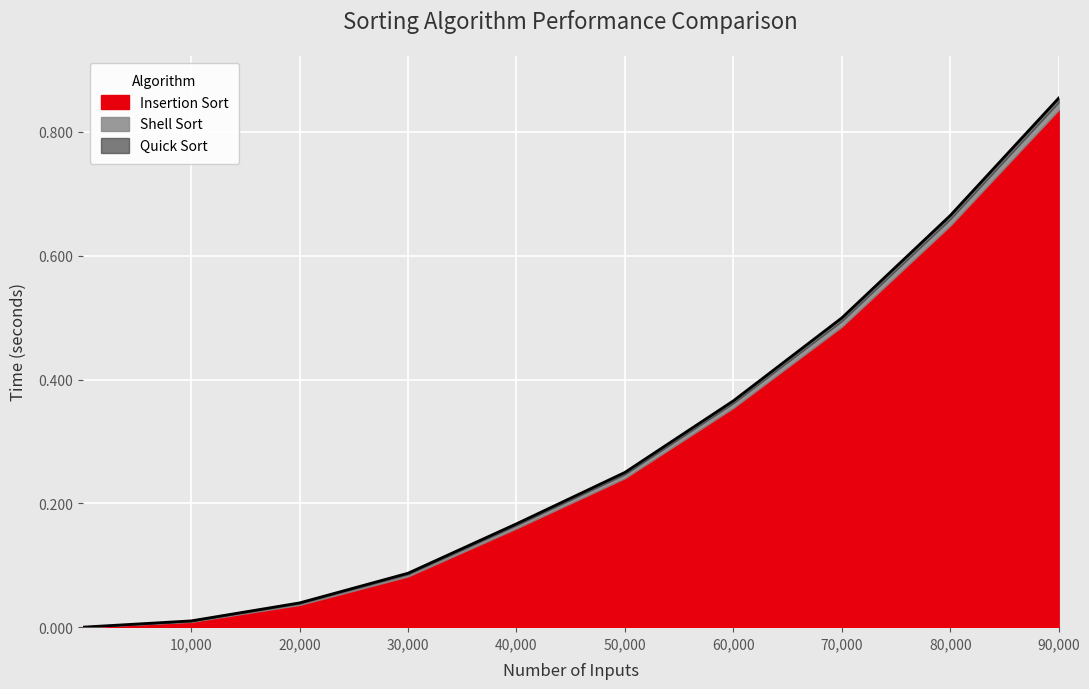

Does the chart display data point markers on the line(s)?

No